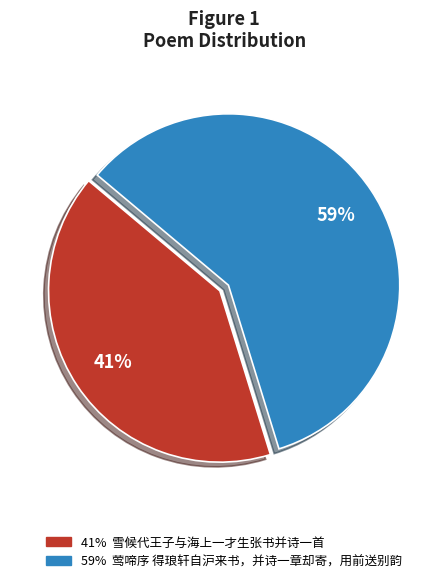

To the nearest percent, what is the average slice percentage?

50%